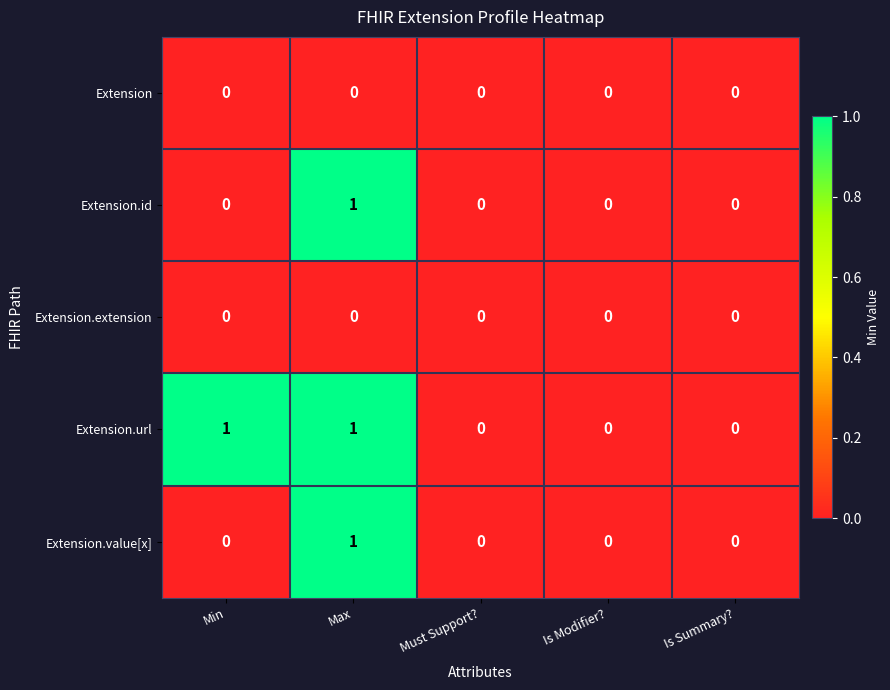

Reading left to right, list all the values displayed in this chart.

Extension: Min=0	Max=0	Must Support?=0	Is Modifier?=0	Is Summary?=0
Extension.id: Min=0	Max=1	Must Support?=0	Is Modifier?=0	Is Summary?=0
Extension.extension: Min=0	Max=0	Must Support?=0	Is Modifier?=0	Is Summary?=0
Extension.url: Min=1	Max=1	Must Support?=0	Is Modifier?=0	Is Summary?=0
Extension.value[x]: Min=0	Max=1	Must Support?=0	Is Modifier?=0	Is Summary?=0